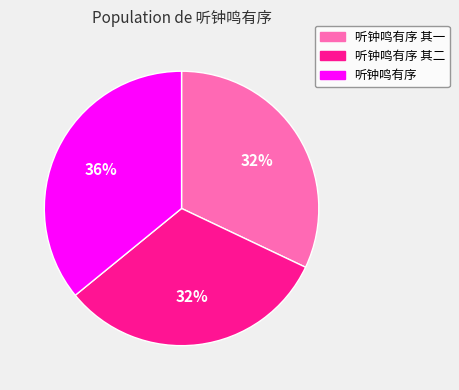

Do 听钟鸣有序 其二 and 听钟鸣有序 together represent more than half of the pie?

Yes